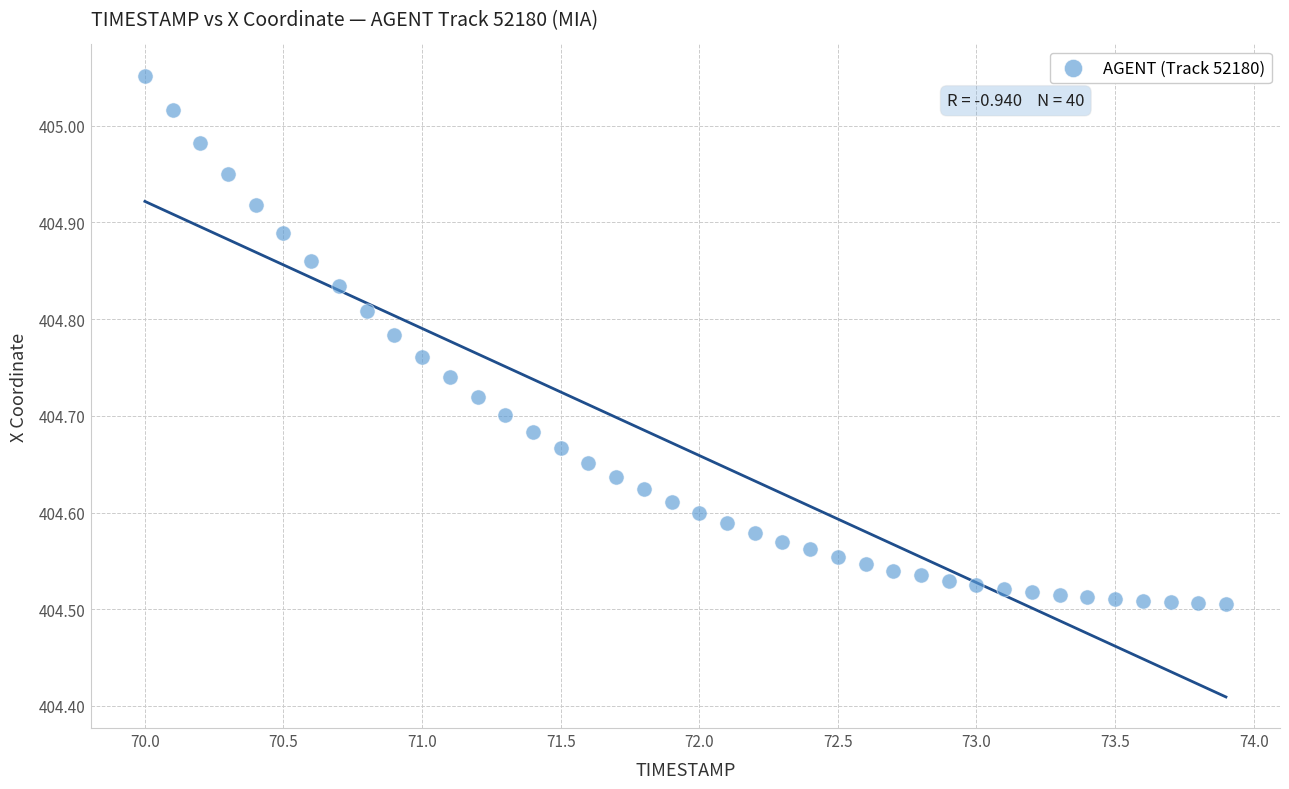

What is the range of X values (max minus min)?

3.9